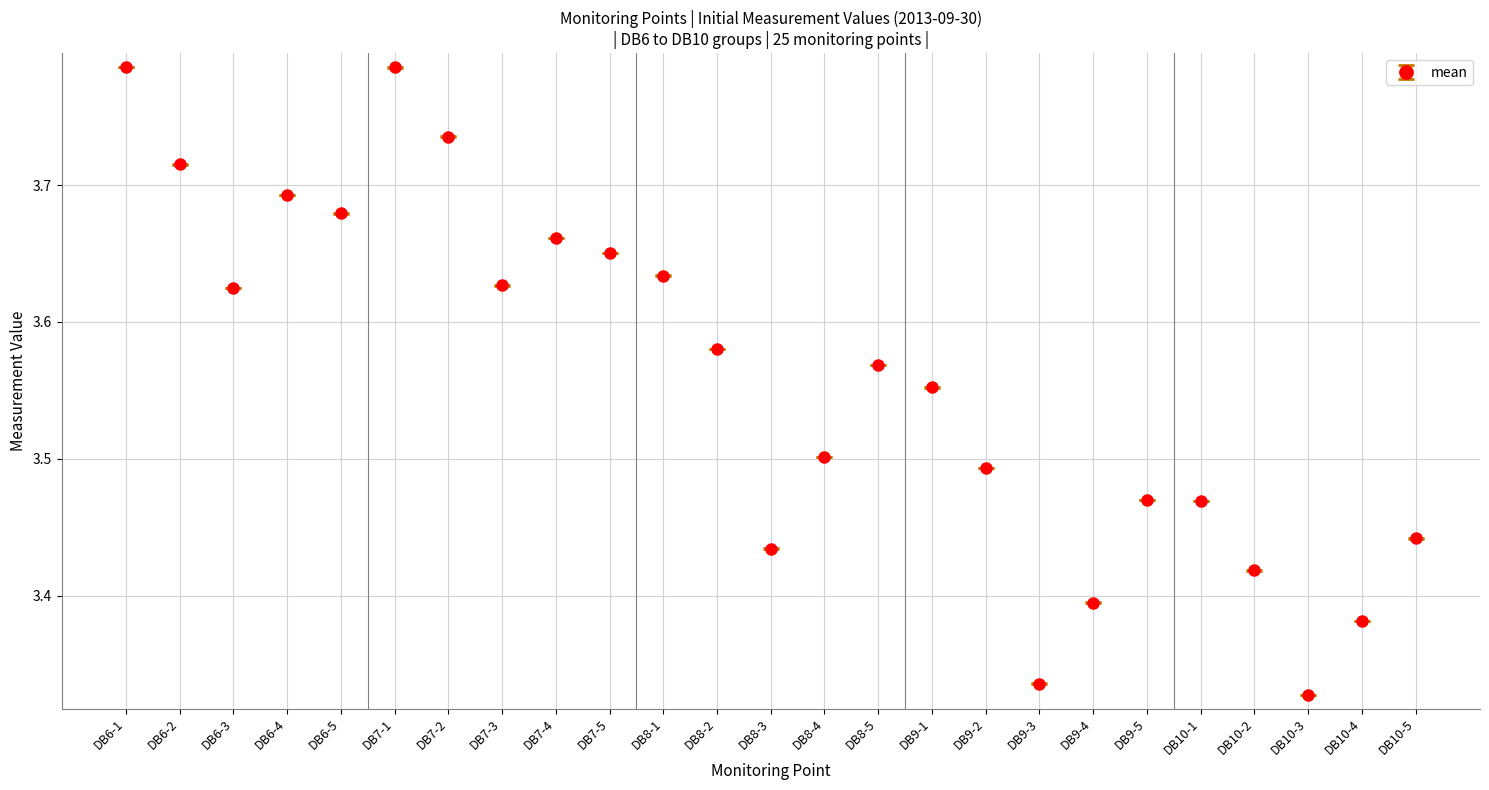

What is the ratio of the value at DB6-4 to the value at DB9-4?

1.1